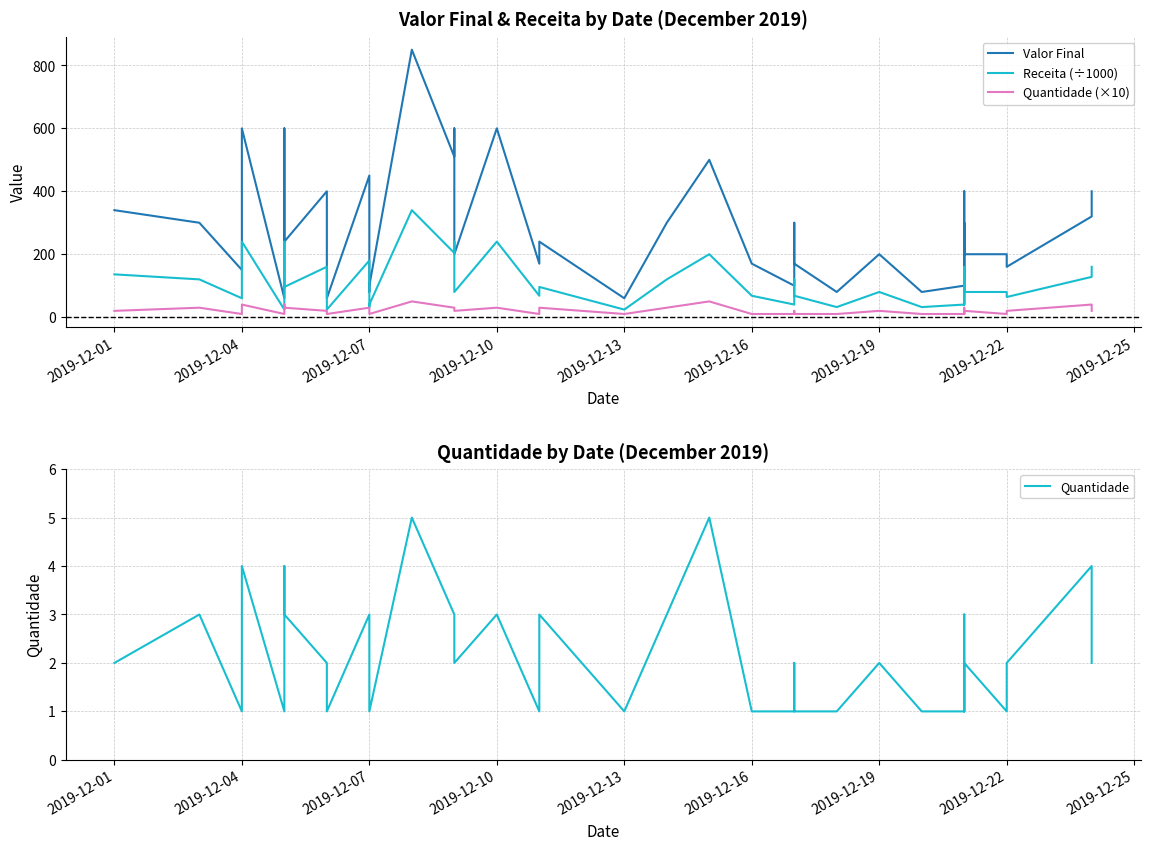

Count the Quantidade values in the range 1 to 3.

35